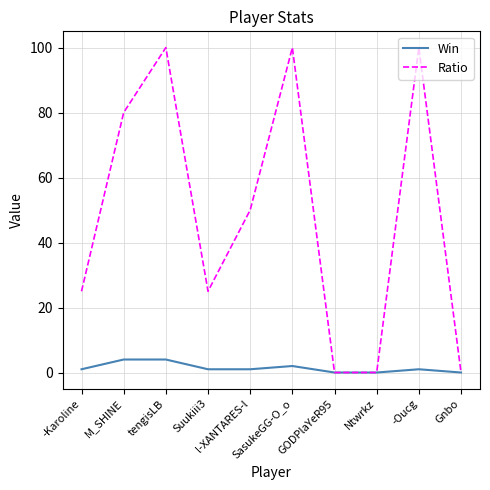

True or false: Ratio has a value of 25 at -Karoline.

True